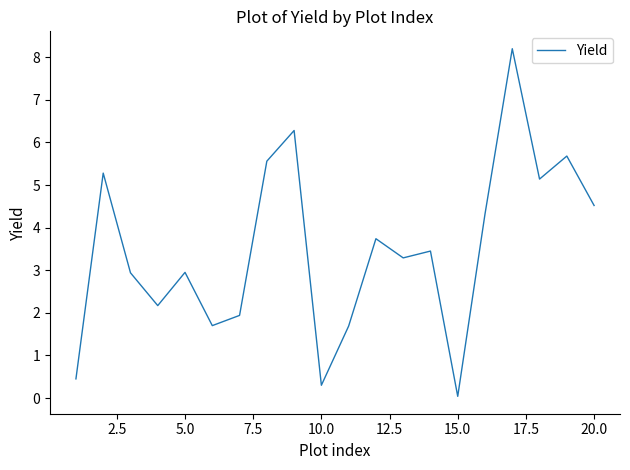

What is the greatest value displayed?

8.2